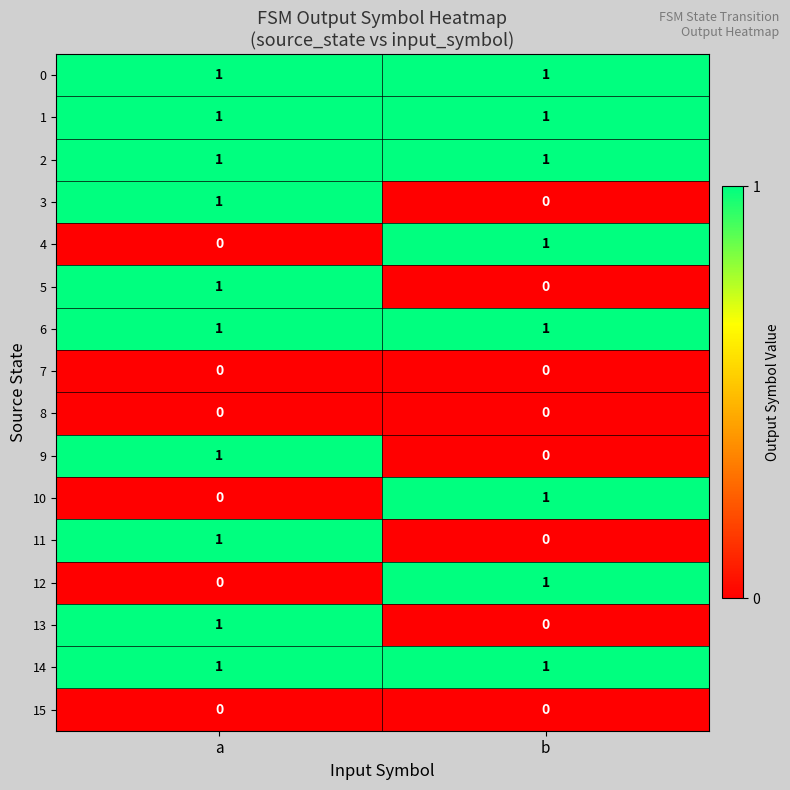

List the labels in order of 9 value, smallest first.

b, a